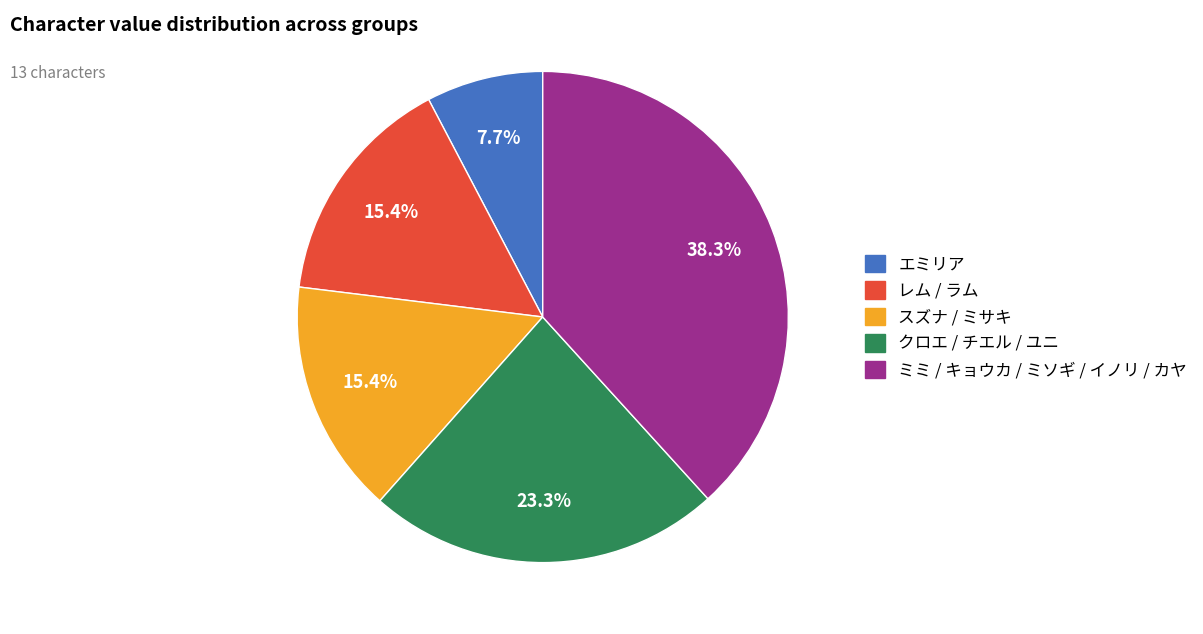

Is there any slice that represents more than half of the pie?

No